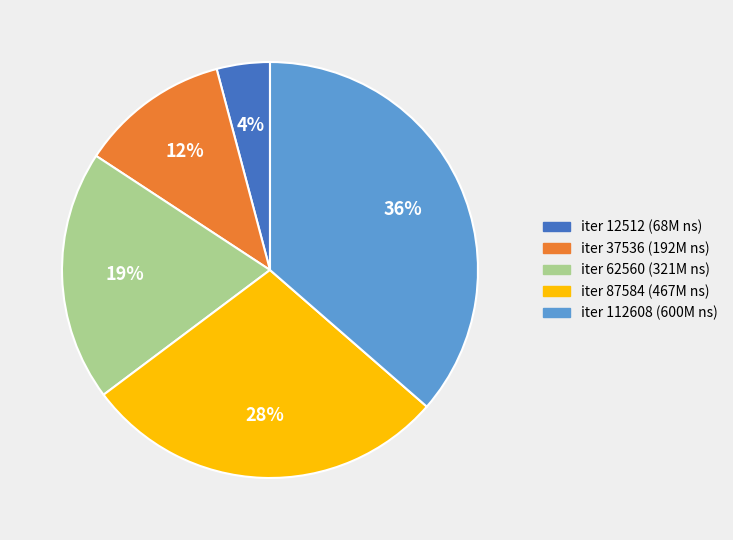

To the nearest percent, what is the difference between the largest and smallest slice percentages?

32%